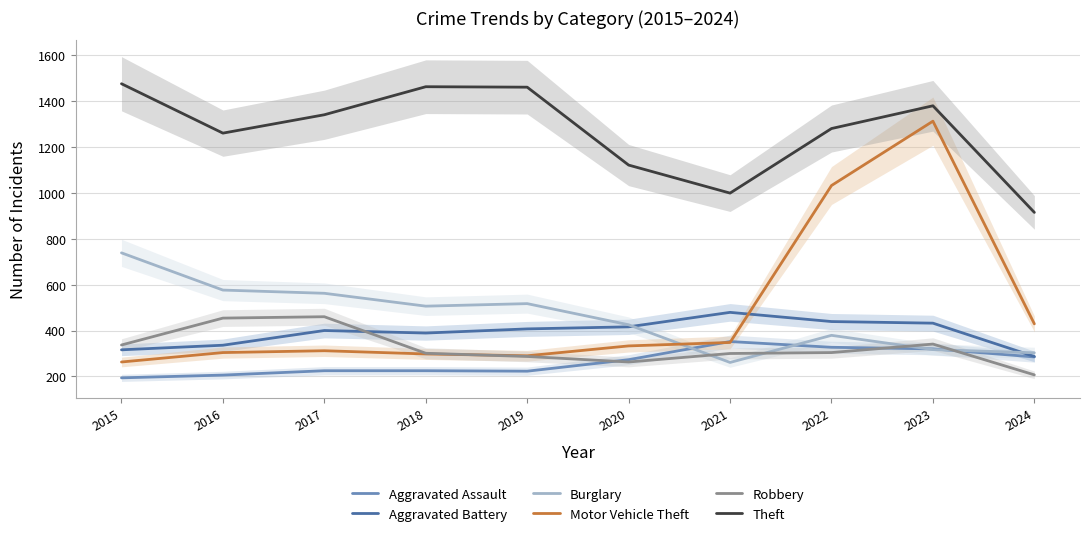

Between which two adjacent categories do Aggravated Battery and Motor Vehicle Theft first intersect?

2021 and 2022